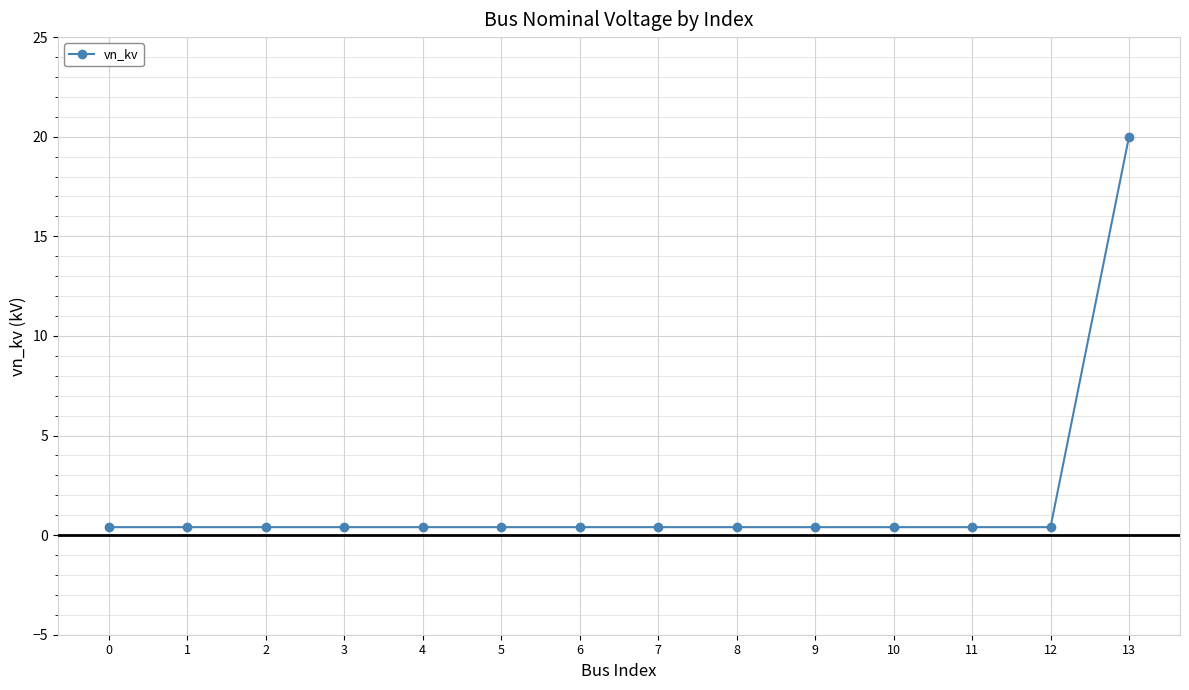

What is the value of the 10th point from the left?

0.4